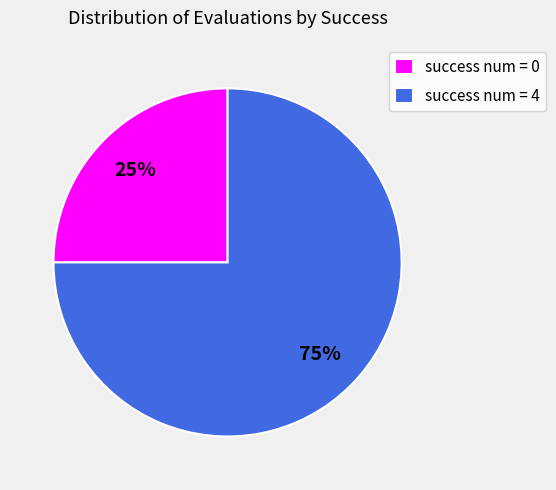

To the nearest percent, what is the difference between the largest and smallest slice percentages?

50%